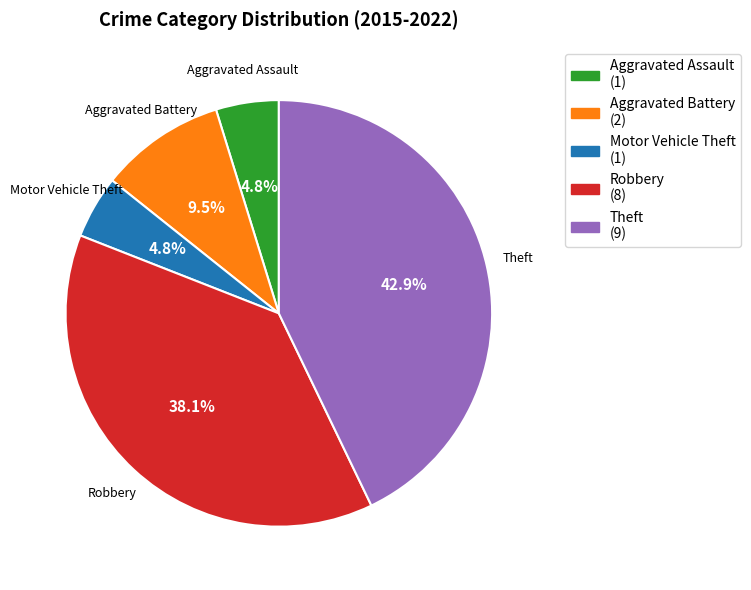

Is it true that Aggravated Battery is 19% of the pie?

False